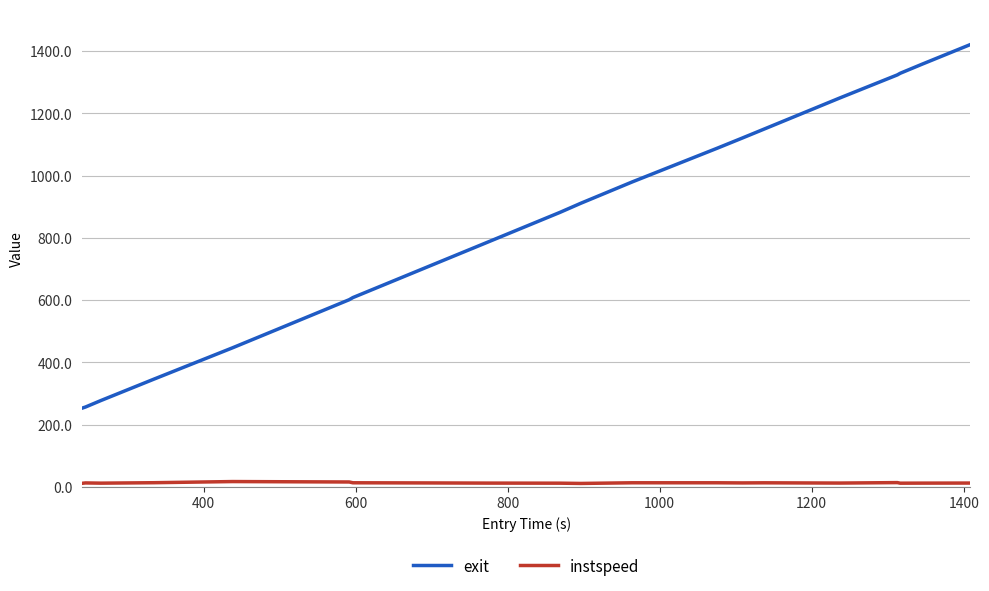

How many lines are shown in the chart?

2